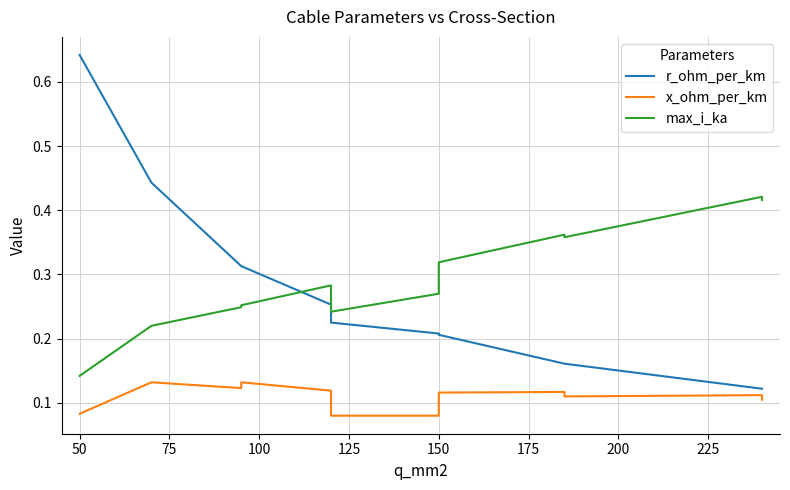

What is the value of the x_ohm_per_km point at the 9th from the left?

0.1